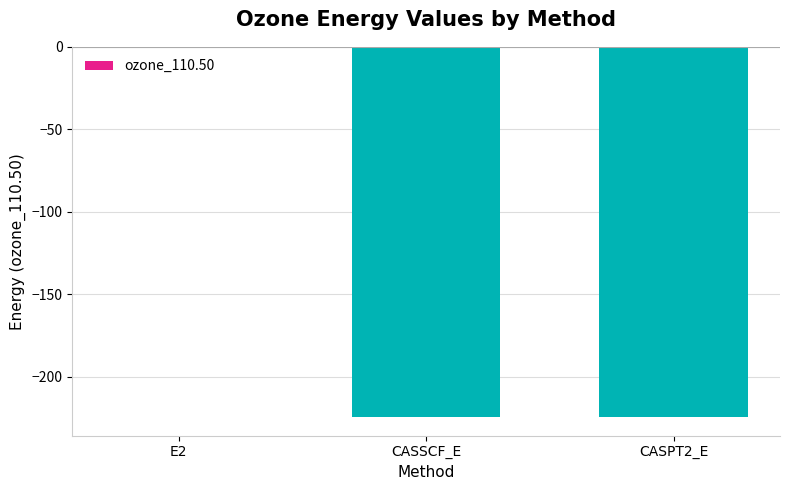

At which category does the chart reach its peak across all series?

E2